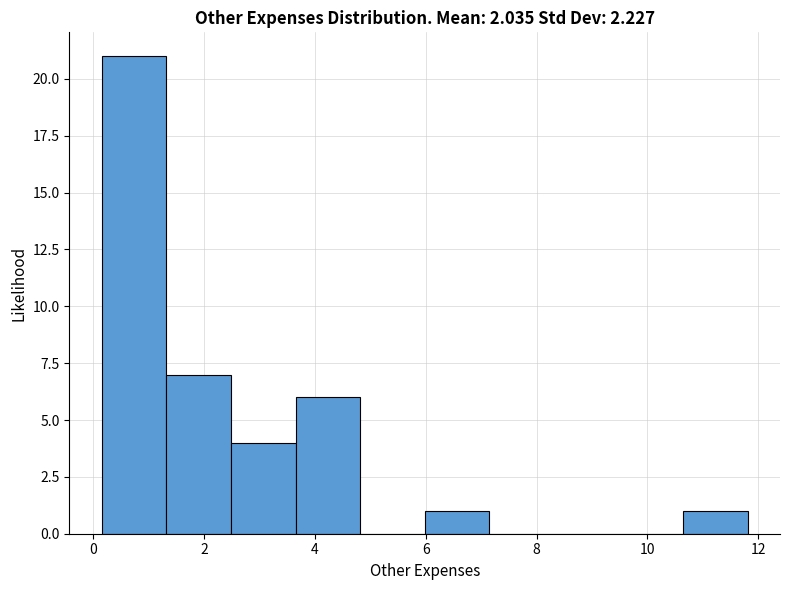

Reading left to right, transcribe this chart: for each bar, give the range it covers on the x-axis and its height. Neither the bar edges nor the heights are printed on the chart, so give them approximately, as read against the axes.

0.2 to 1.4: 21
1.4 to 2.4: 7
2.4 to 3.6: 4
3.6 to 4.8: 6
4.8 to 6.0: 0
6.0 to 7.2: 1
7.2 to 8.4: 0
8.4 to 9.4: 0
9.4 to 10.6: 0
10.6 to 11.8: 1